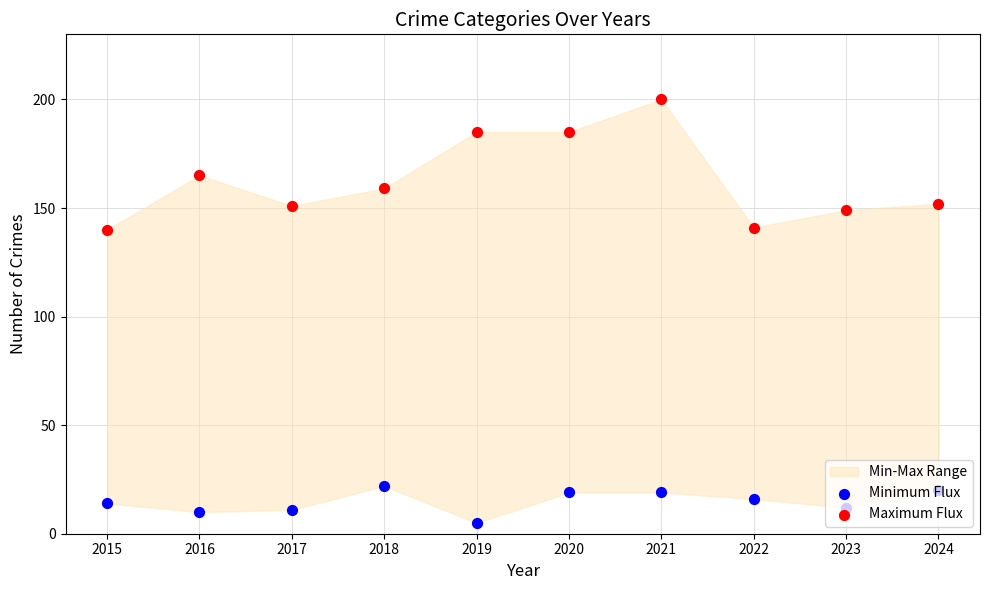

Which series contains the lowest Y value?

Minimum Flux